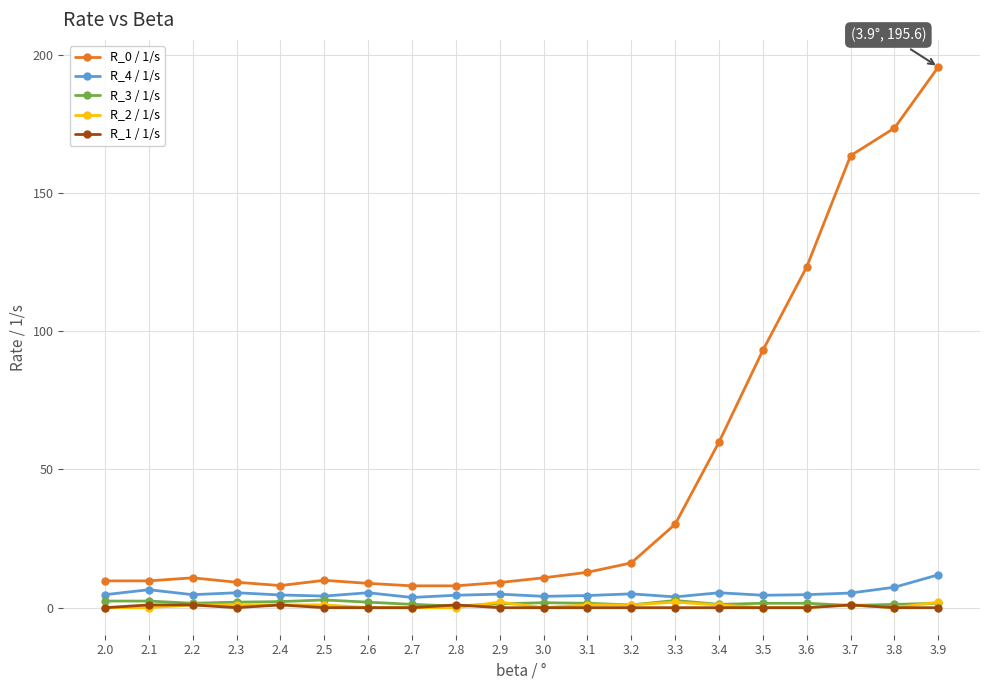

Which series has the widest spread of values?

R_0 / 1/s